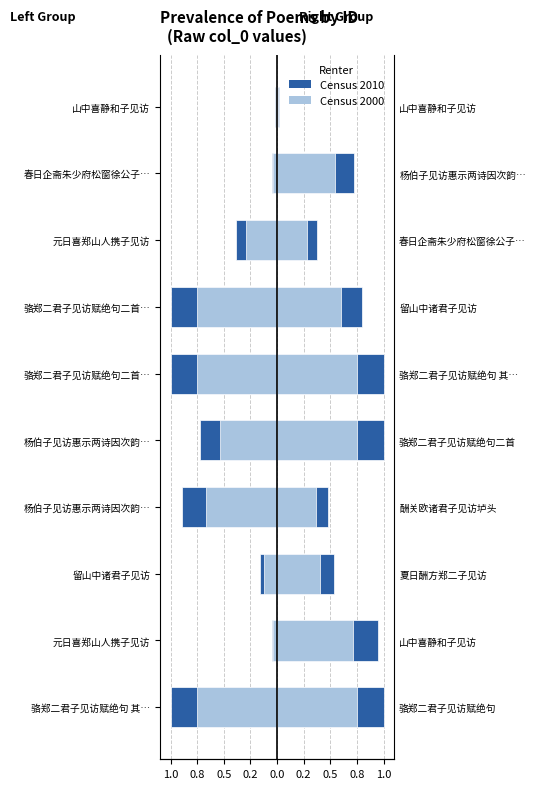

What is the value of the col_0 (left) bar at the 3rd from the left?

-0.2